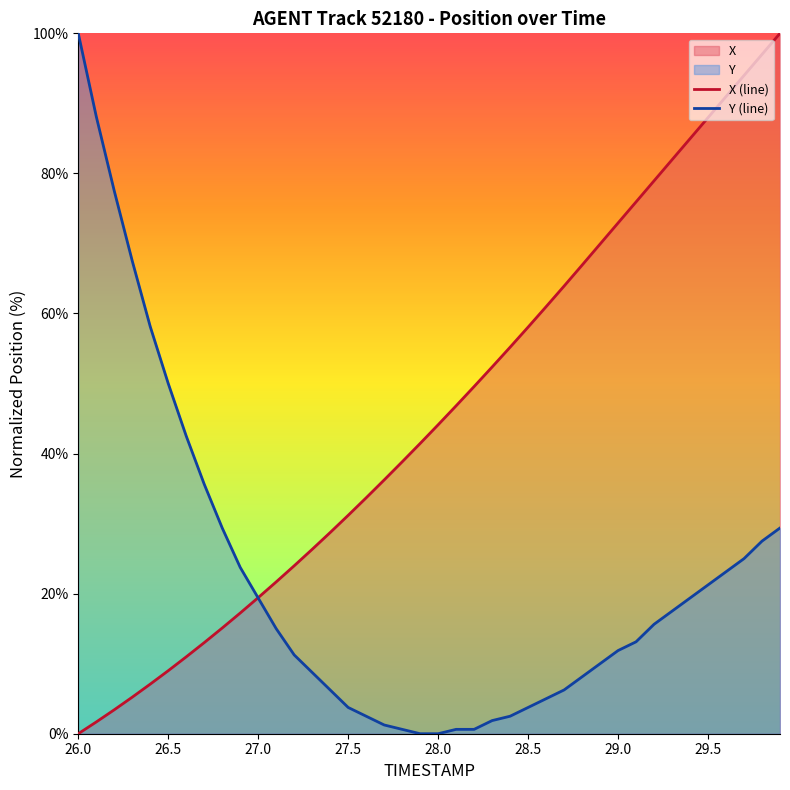

At which label does Y (line) reach its peak?

26.0